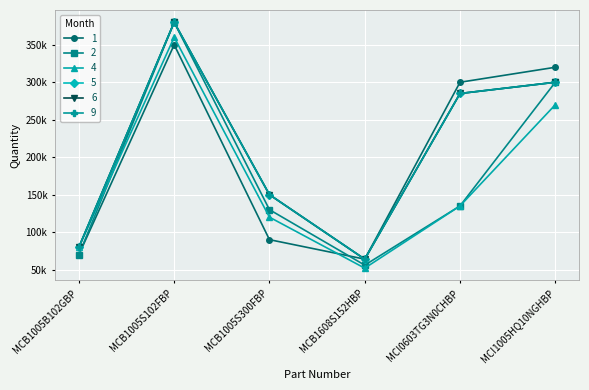

Reading right to left, transcribe all the data shown in this chart.

1: 320000	300000	64000	90000	350000	70000
2: 300000	135000	56000	130000	380000	70000
4: 270000	135000	52000	120000	360000	80000
5: 300000	285000	64000	150000	380000	80000
6: 300000	285000	64000	150000	380000	80000
9: 300000	285000	64000	150000	380000	80000